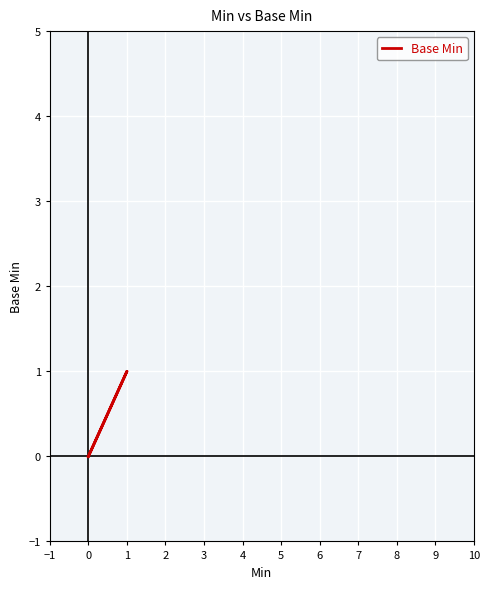

What is the label of the 8th point from the right?

1